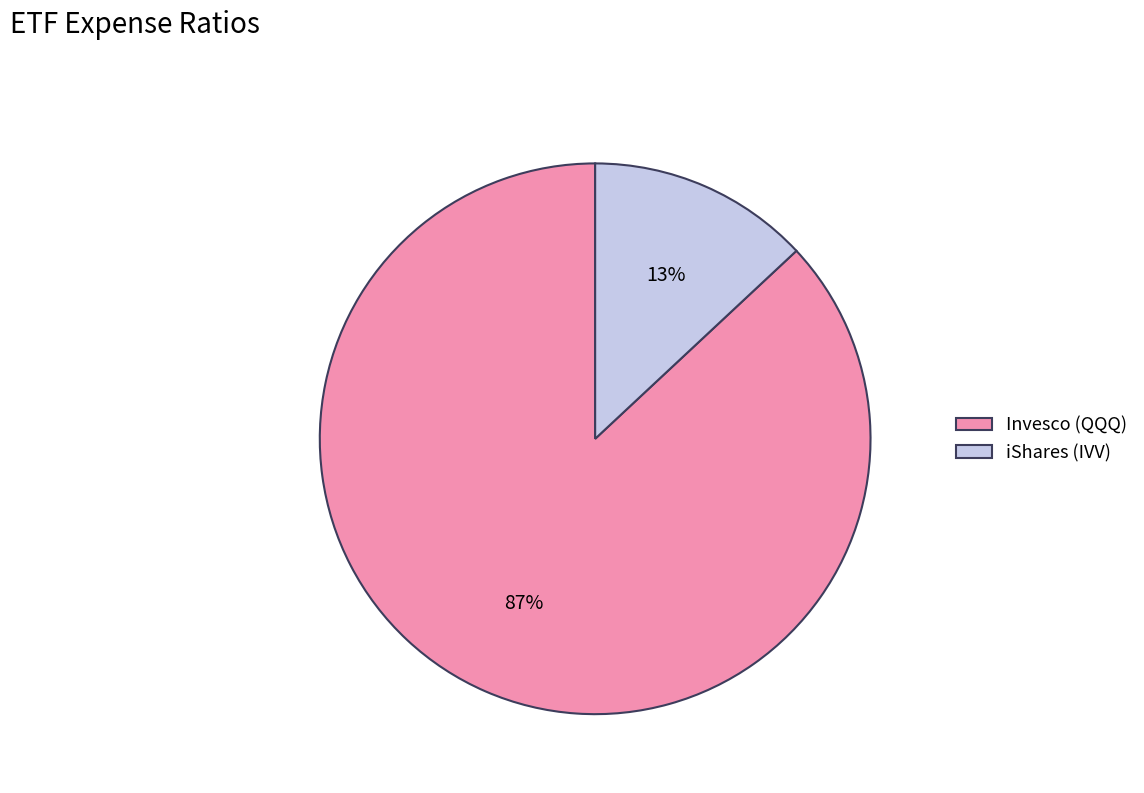

True or false: Invesco (QQQ) accounts for 87% of the total.

True